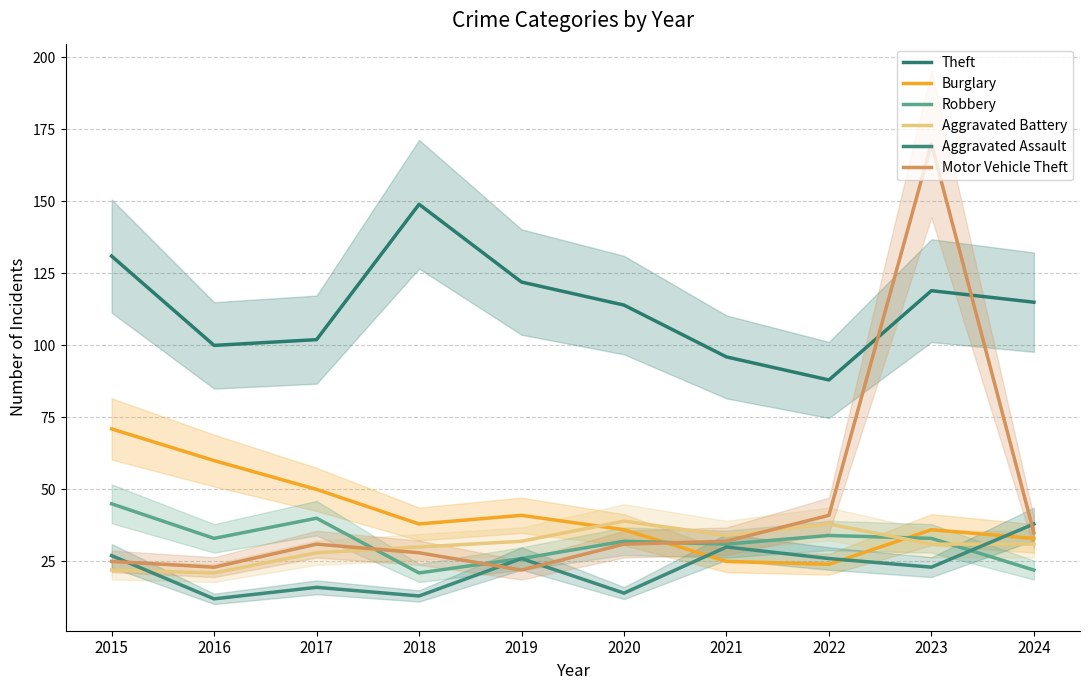

Rank the series at 2020 from highest to lowest value.

Theft, Aggravated Battery, Burglary, Robbery, Motor Vehicle Theft, Aggravated Assault